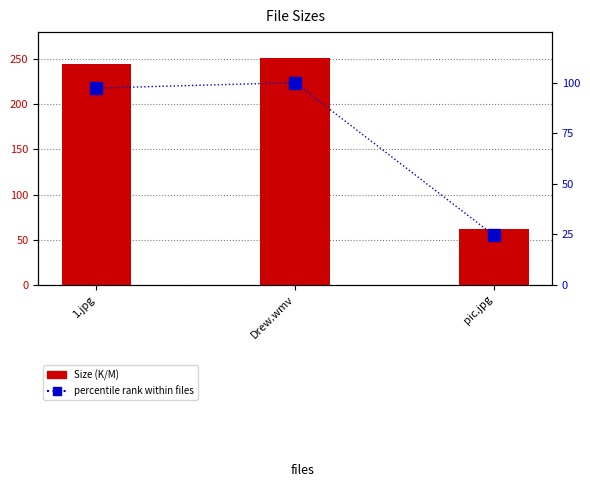

How many values in the percentile rank within files series exceed 97?

2